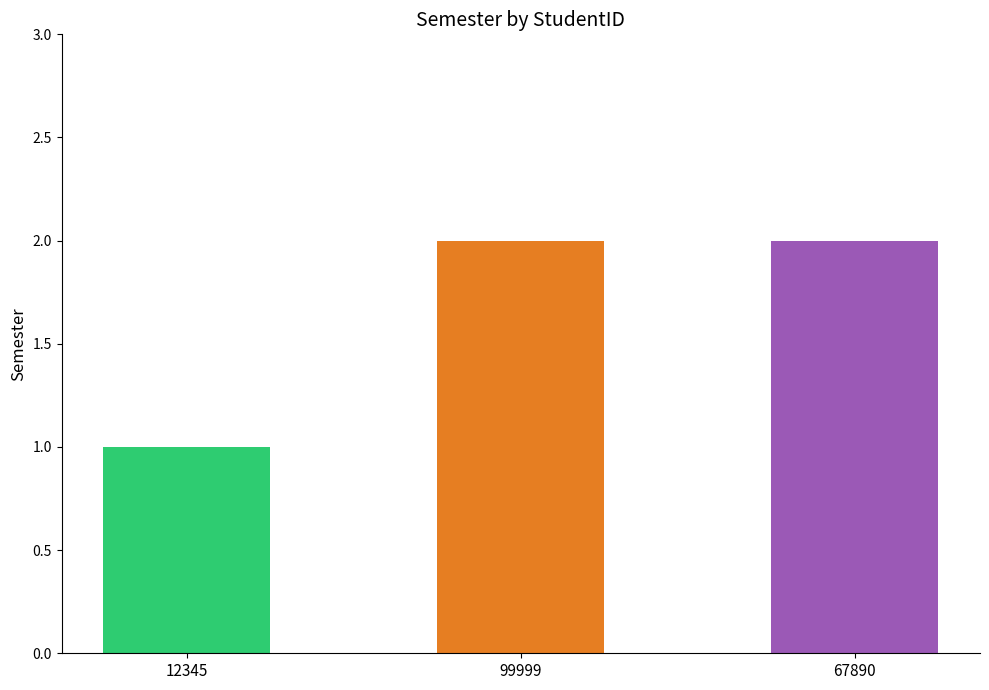

The value at 12345 is 2. True or false?

False